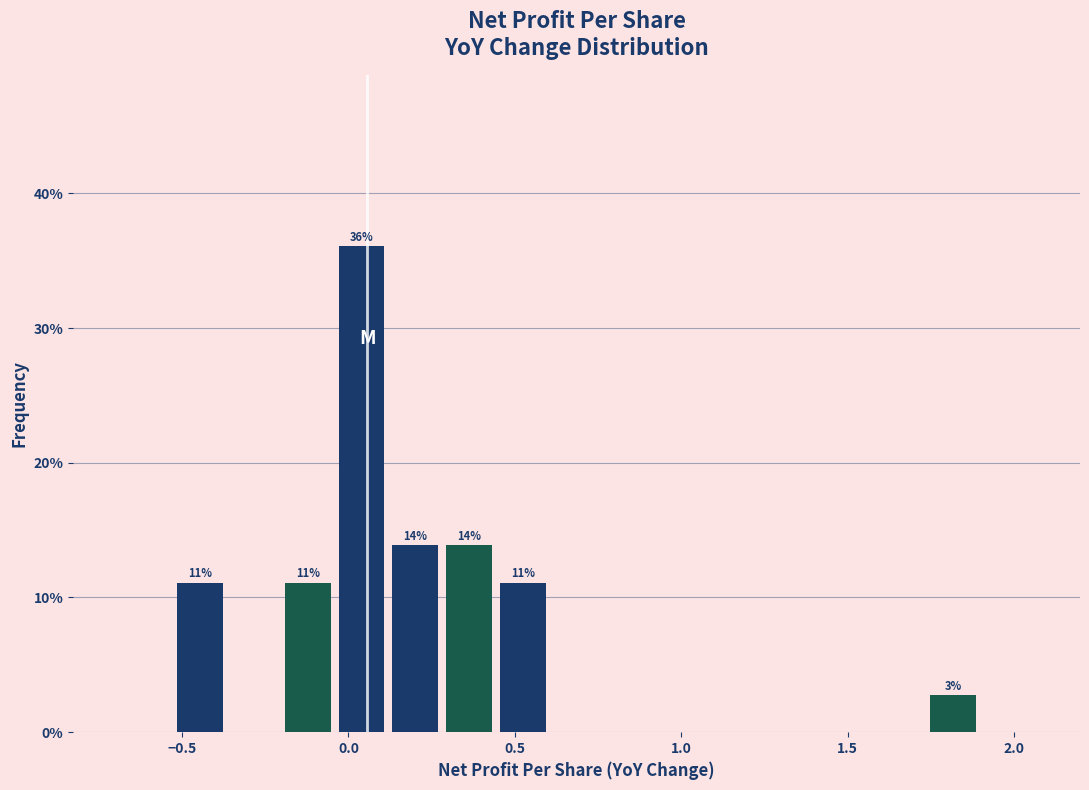

Around what value on the x-axis is the tallest bar? Give the approximate position of its centre, as read against the axis.

0.05